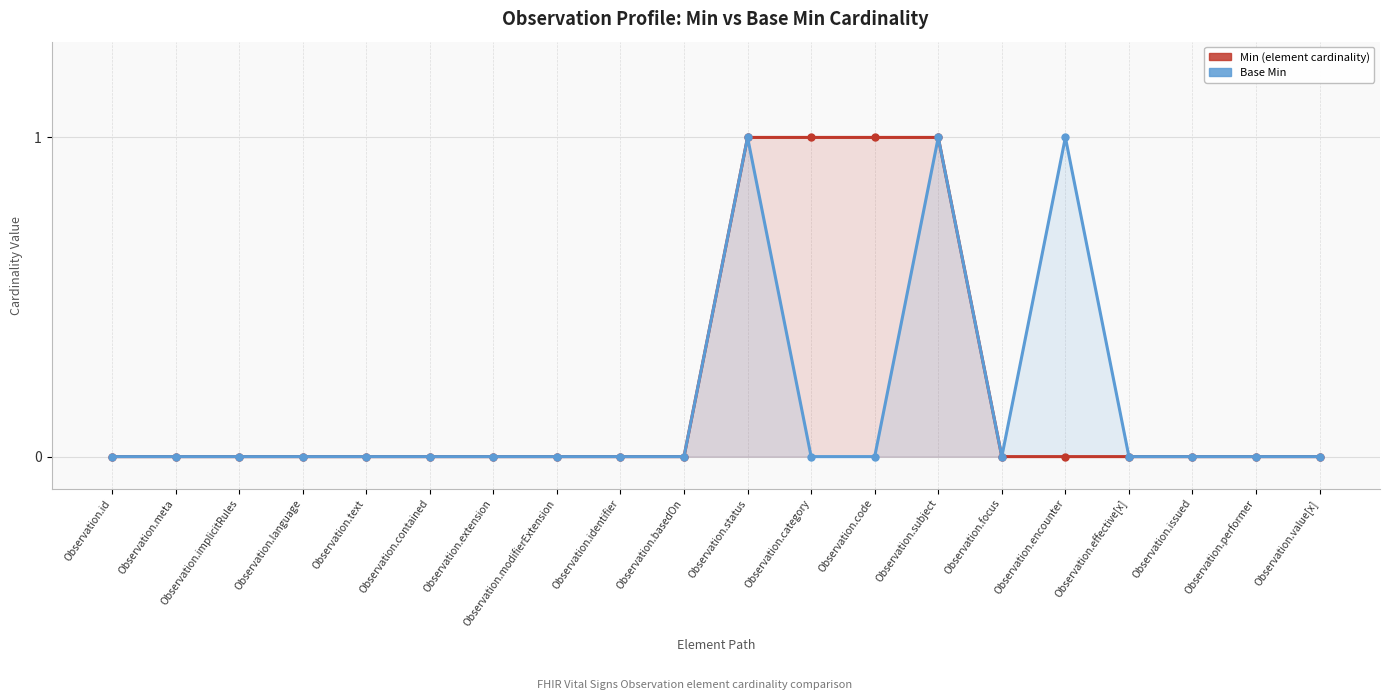

At which label is Min (element cardinality) closest to 0?

Observation.id